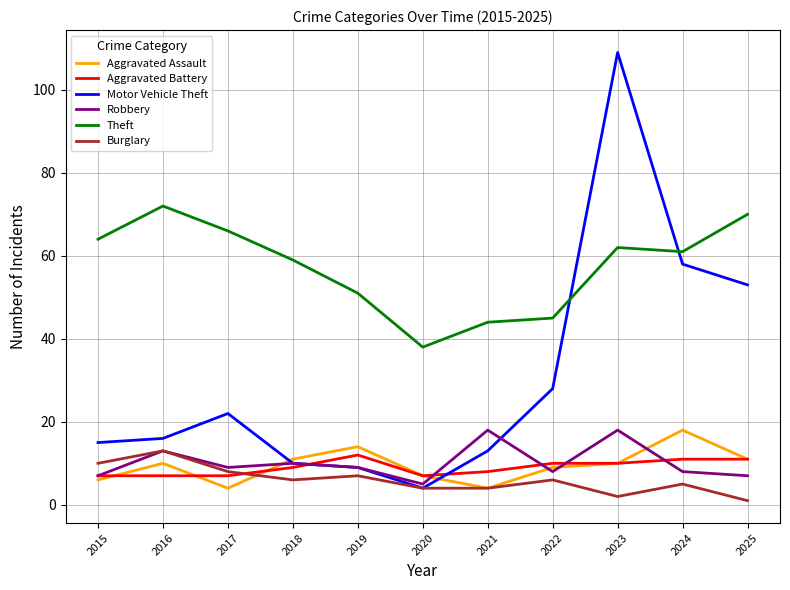

What is the highest value of the Robbery series?

18